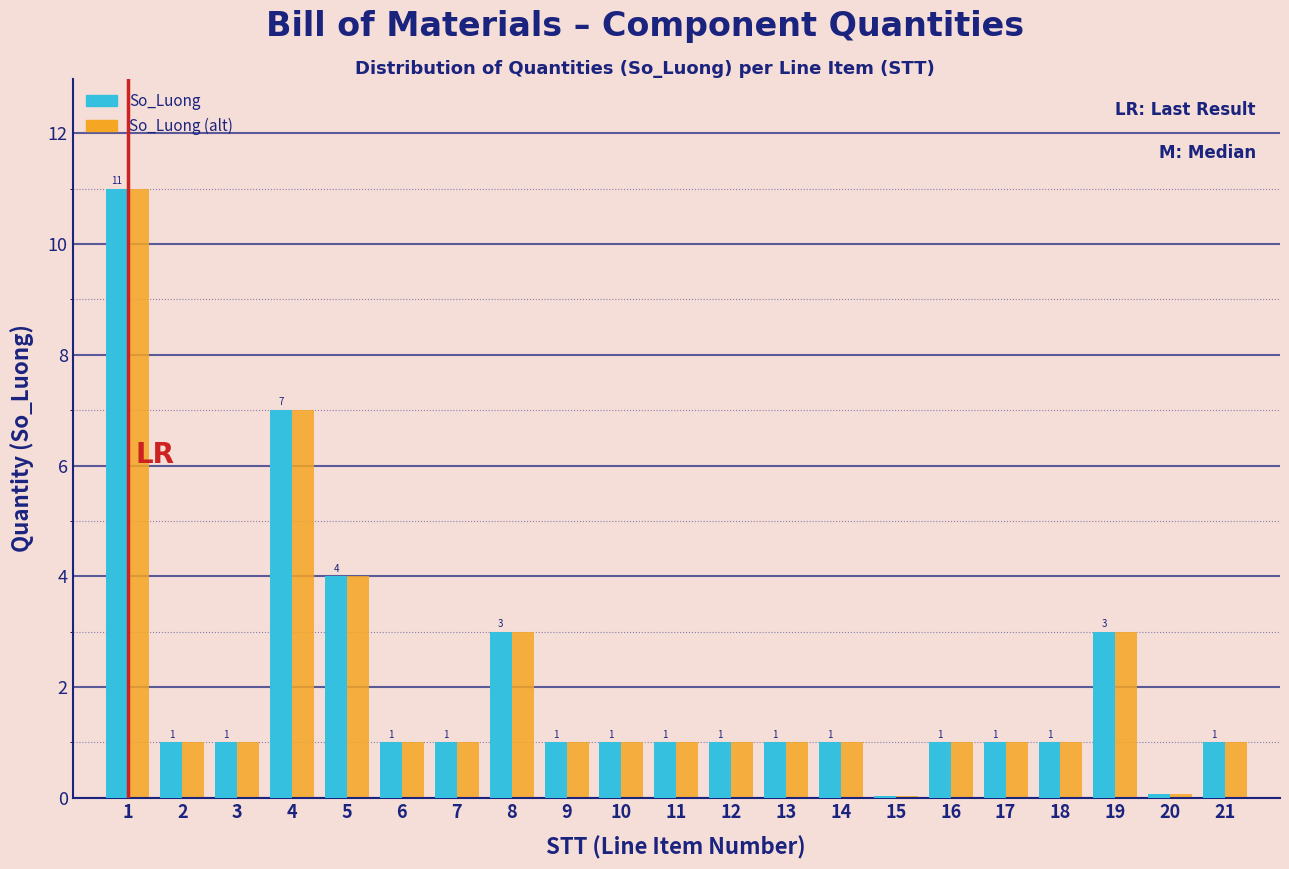

Where is So_Luong (alt) nearest to the value 5?

5